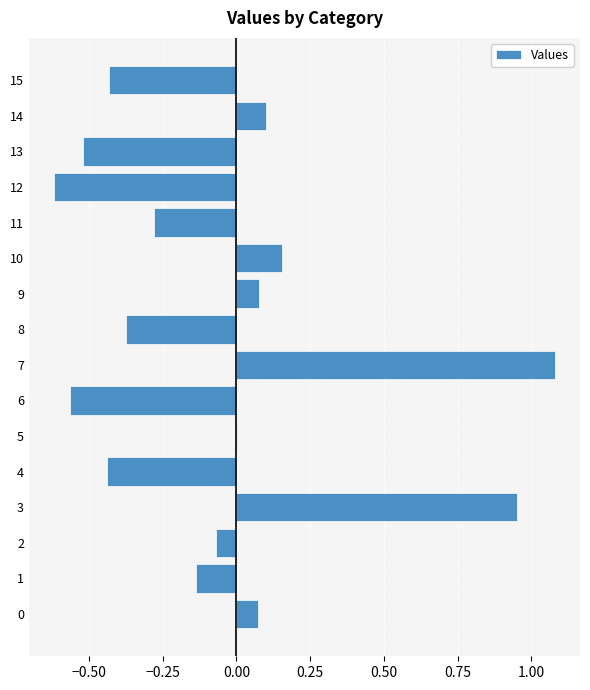

How many series are shown in this chart?

1